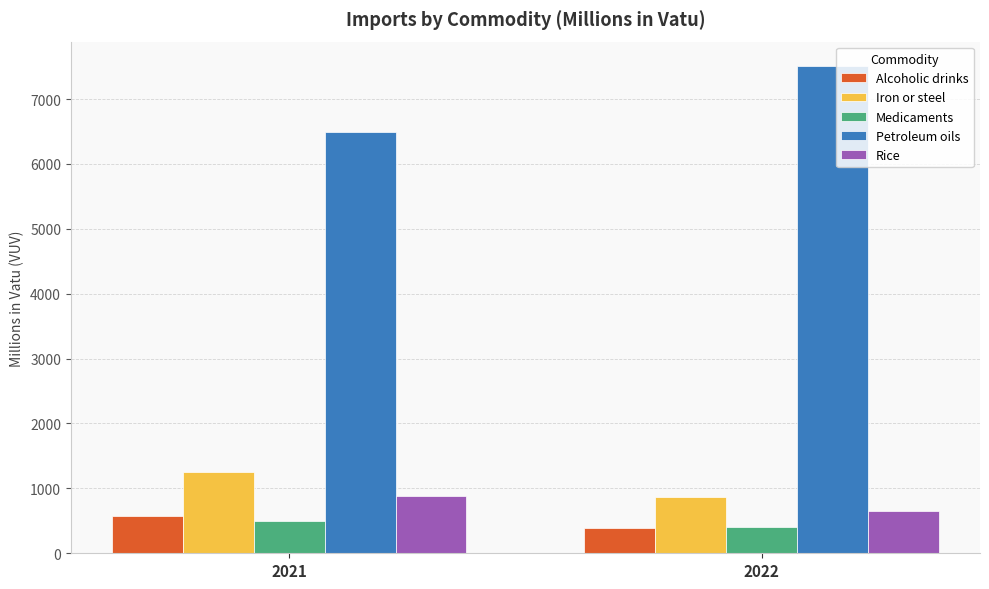

What is the minimum value for Alcoholic drinks?

396